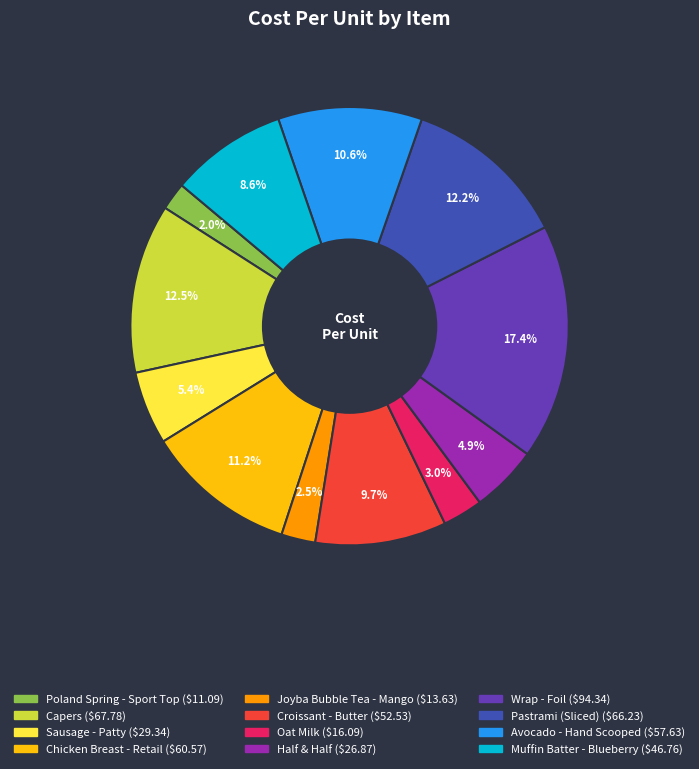

True or false: Half & Half accounts for 18% of the total.

False